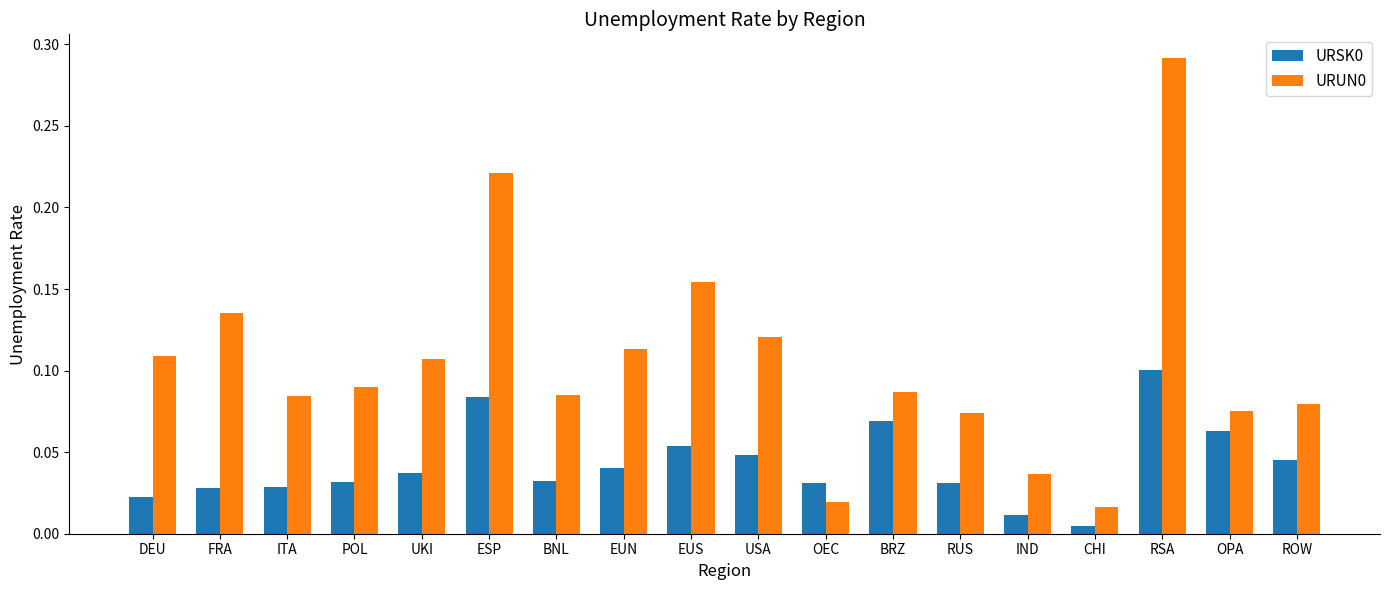

Where is URSK0 nearest to the value 0?

CHI